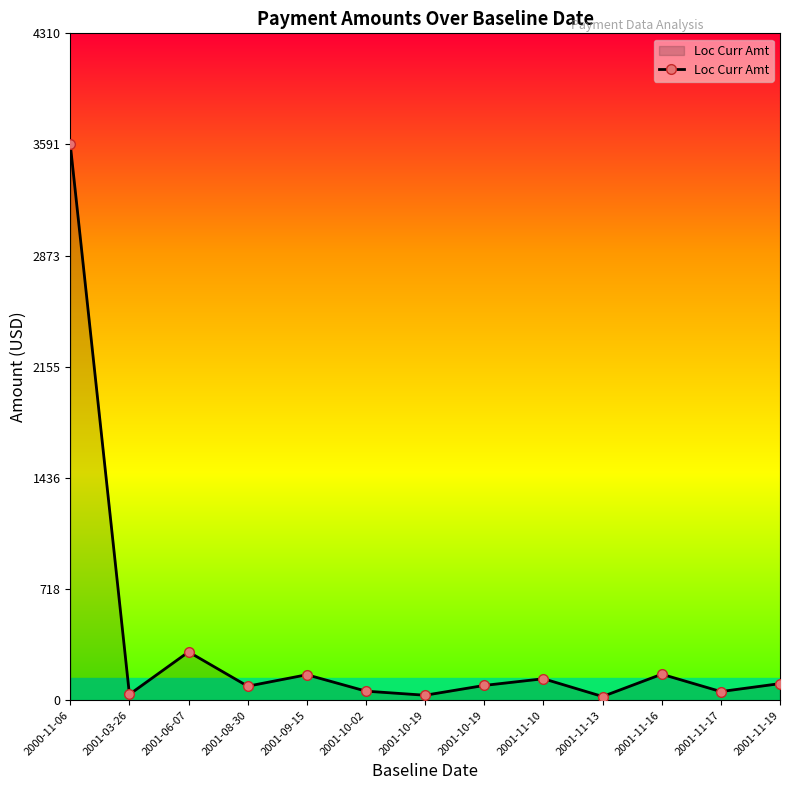

How many categories are shown in the chart?

13